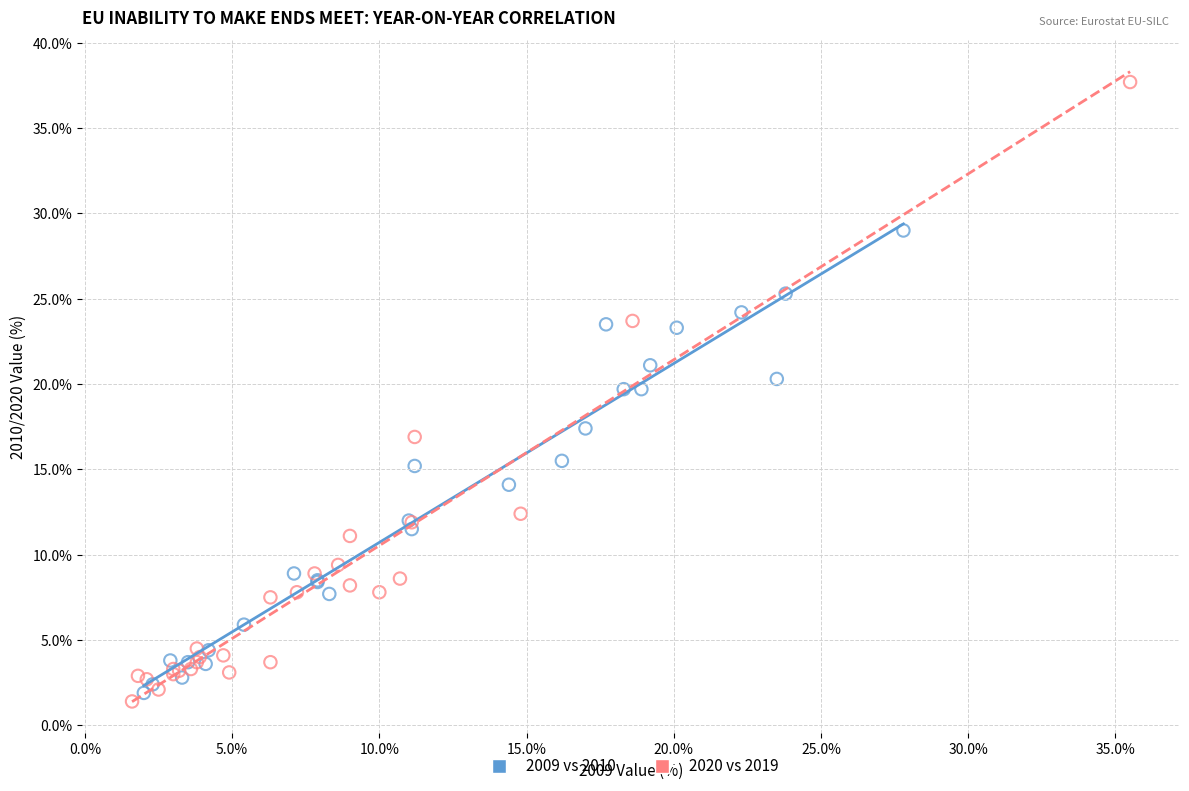

Which series contains the highest Y value?

2020 vs 2019